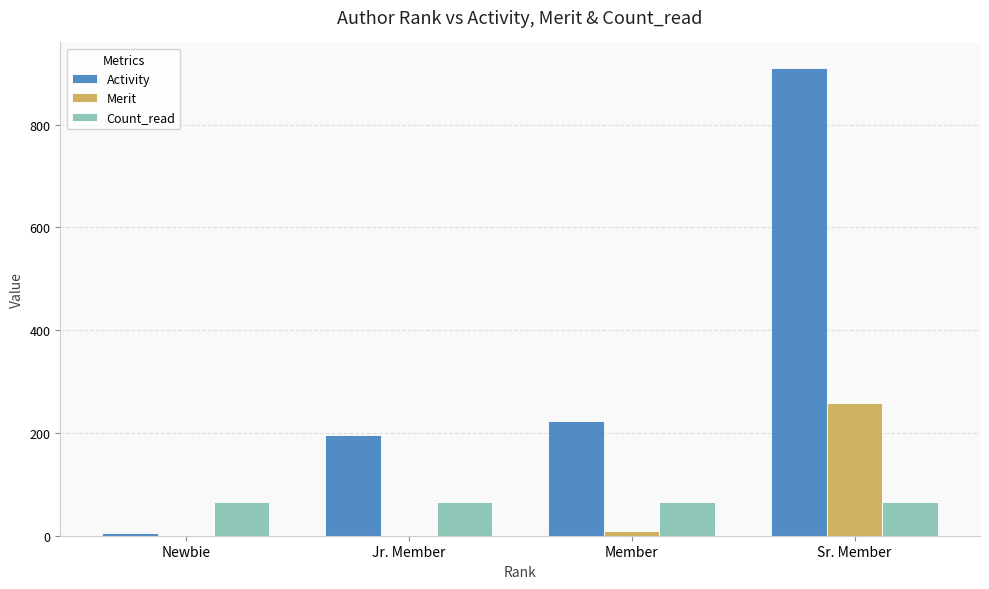

Is the value of Merit at Sr. Member greater than the value of Count_read at Jr. Member?

Yes